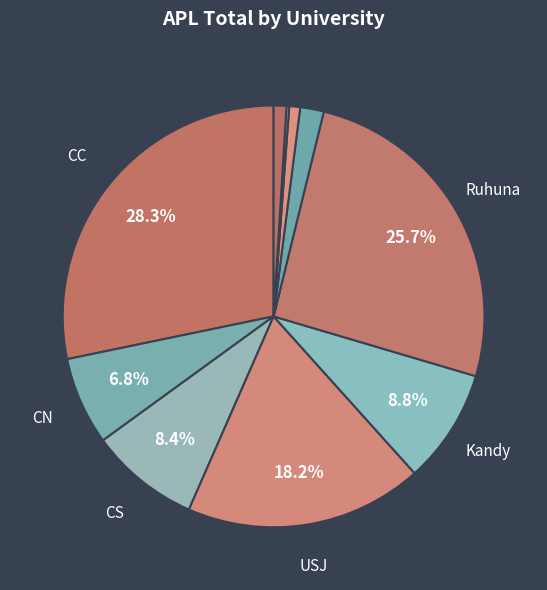

How many slices are in this pie chart?

10